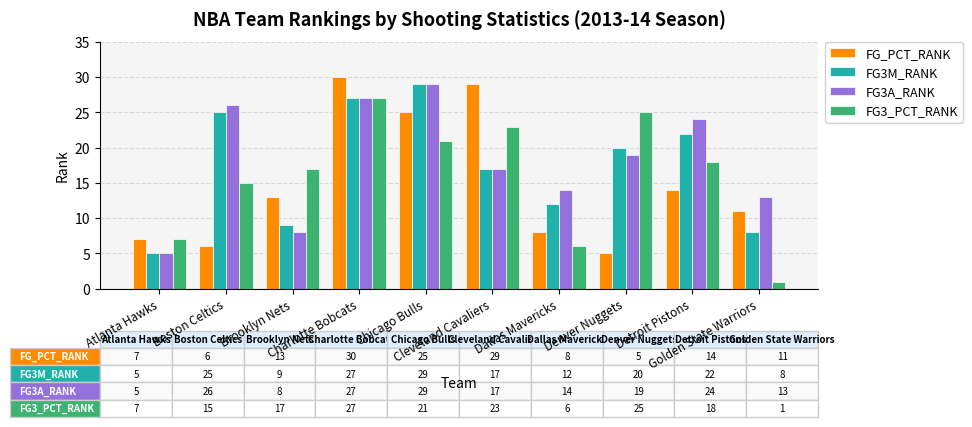

Where does the FG3M_RANK series first go above 20?

Boston Celtics